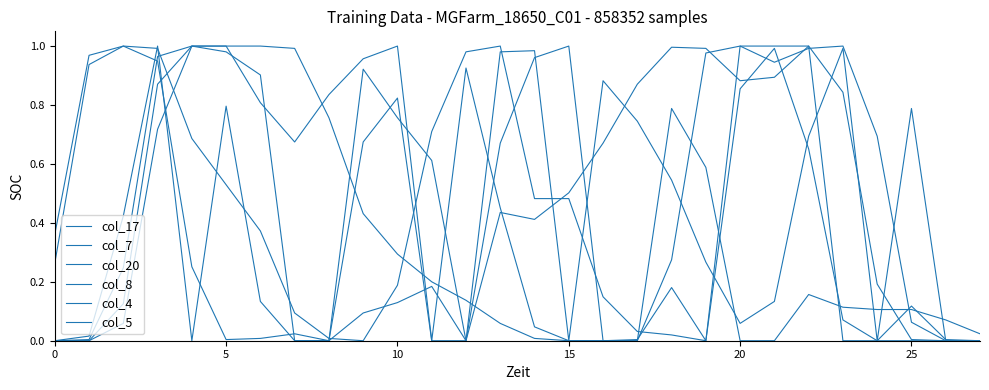

What is the difference between the maximum and second lowest values in the col_7 series?

1.0